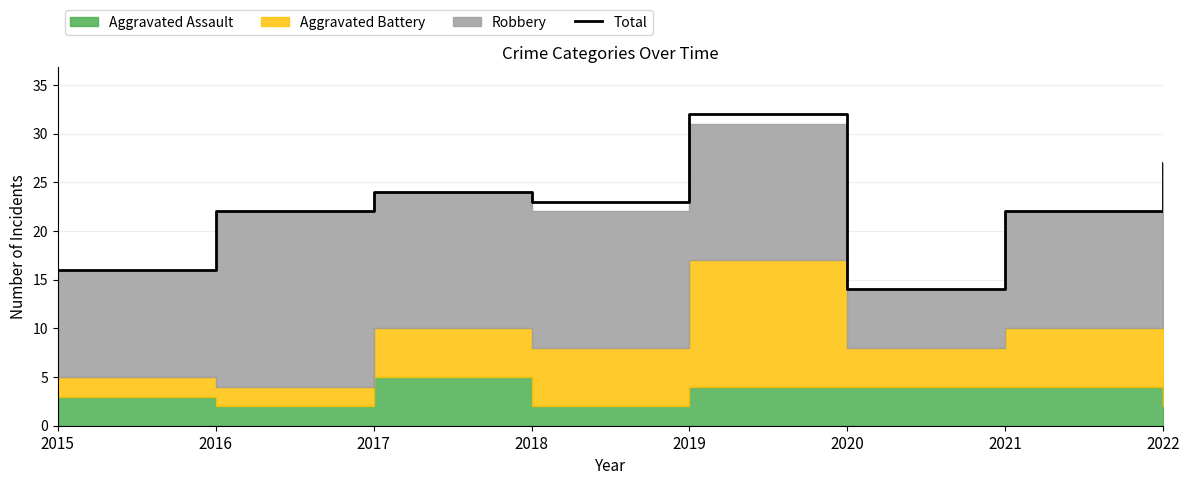

What is the ratio of the value at 2018 to the value at 2022?

0.9